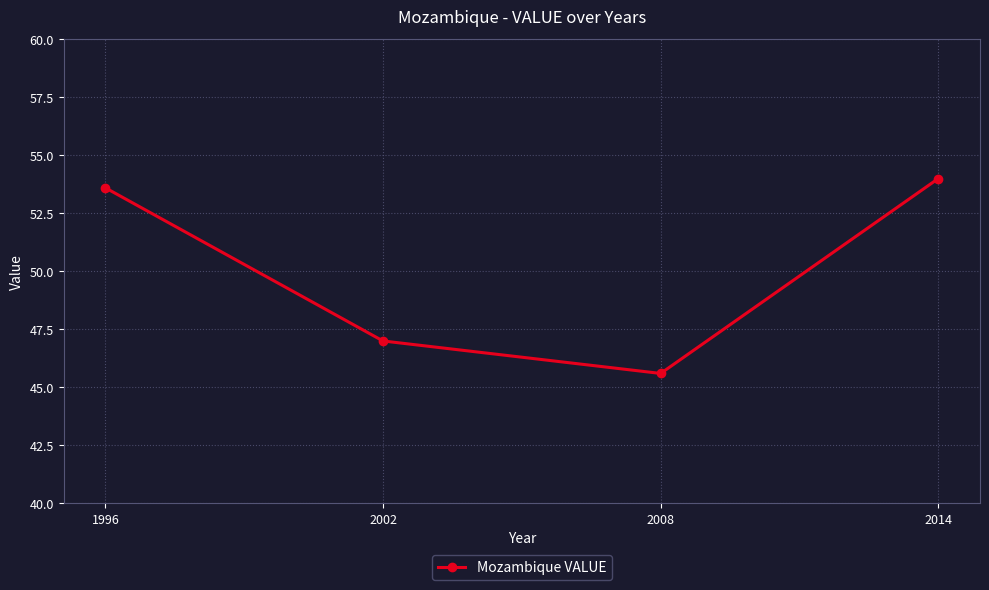

What is the difference between the second highest and minimum values?

8.0